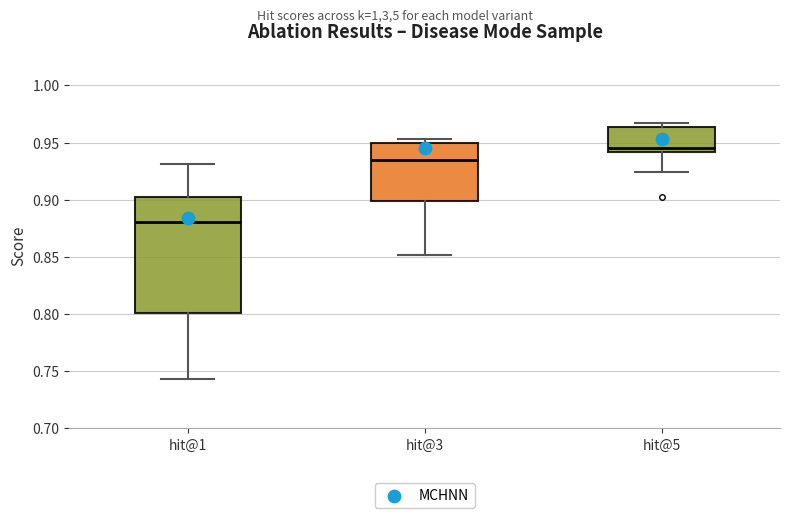

Reading left to right, read every box against the y-axis: the position of its median line, the range the box covers, and the ends of its whiskers. The values are not printed on the chart, so give them approximately, as read against the axis.

hit@1: median 0.880, box 0.800 to 0.900, whiskers 0.745 to 0.930
hit@3: median 0.935, box 0.900 to 0.950, whiskers 0.850 to 0.955
hit@5: median 0.945, box 0.940 to 0.965, whiskers 0.925 to 0.965 (just above the box's upper edge)